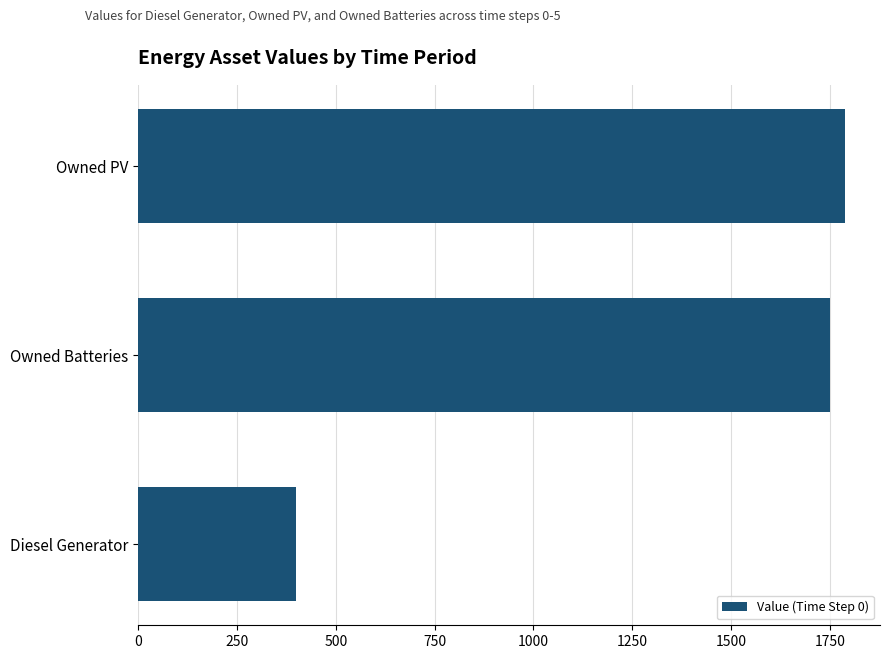

What is the greatest value displayed?

1787